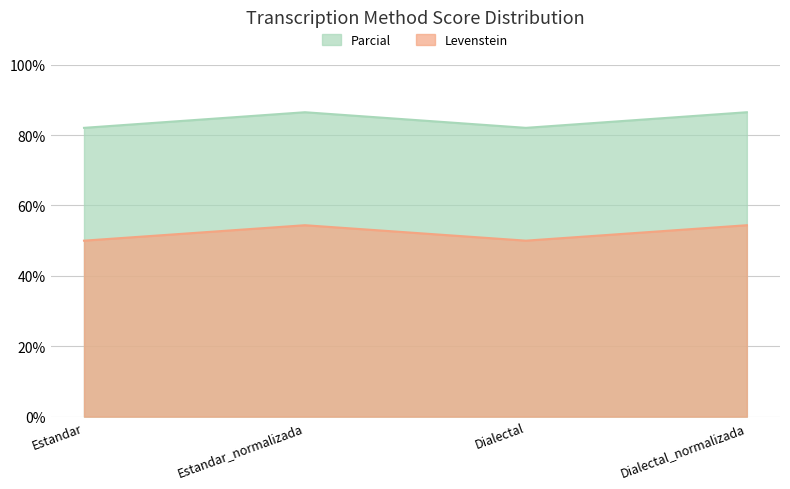

Is it true that Levenstein equals 50.0 at Dialectal?

True